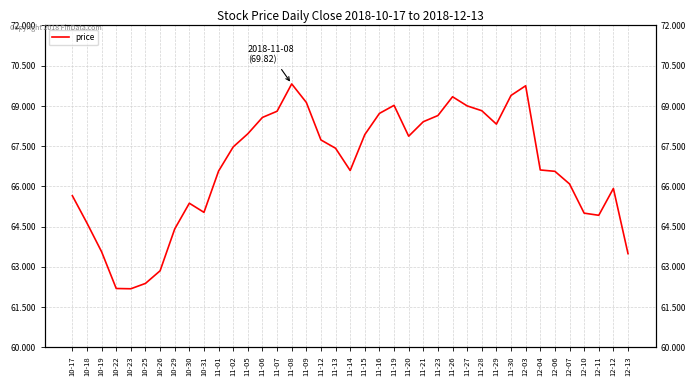

Reading right to left, transcribe all the data shown in this chart.

12-13=63.5	12-12=65.9	12-11=64.9	12-10=65.0	12-07=66.1	12-06=66.6	12-04=66.6	12-03=69.8	11-30=69.4	11-29=68.3	11-28=68.8	11-27=69.0	11-26=69.3	11-23=68.6	11-21=68.4	11-20=67.9	11-19=69.0	11-16=68.7	11-15=67.9	11-14=66.6	11-13=67.4	11-12=67.7	11-09=69.1	11-08=69.8	11-07=68.8	11-06=68.6	11-05=68.0	11-02=67.5	11-01=66.6	10-31=65.0	10-30=65.4	10-29=64.4	10-26=62.9	10-25=62.4	10-23=62.2	10-22=62.2	10-19=63.6	10-18=64.6	10-17=65.7